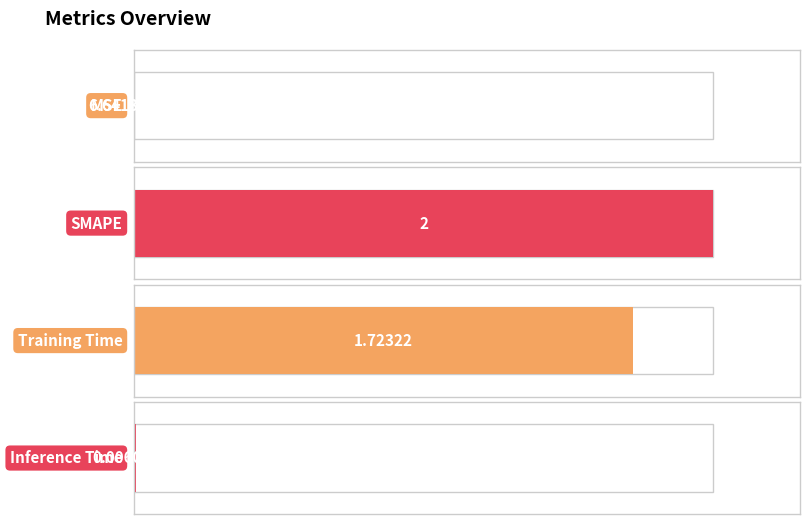

What is the sum of the values at Inference Time and SMAPE?

2.0